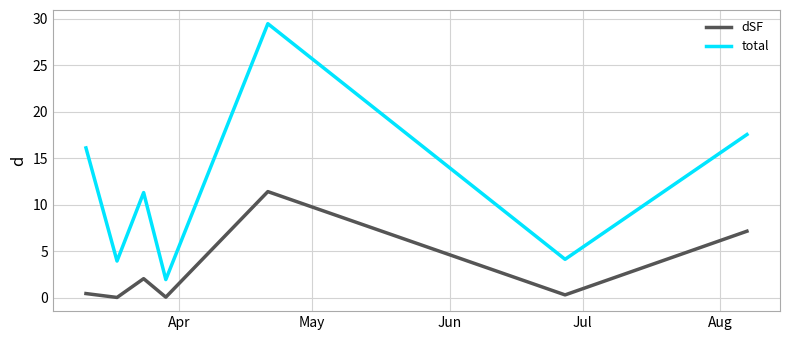

Which series has the largest range (max minus min)?

total